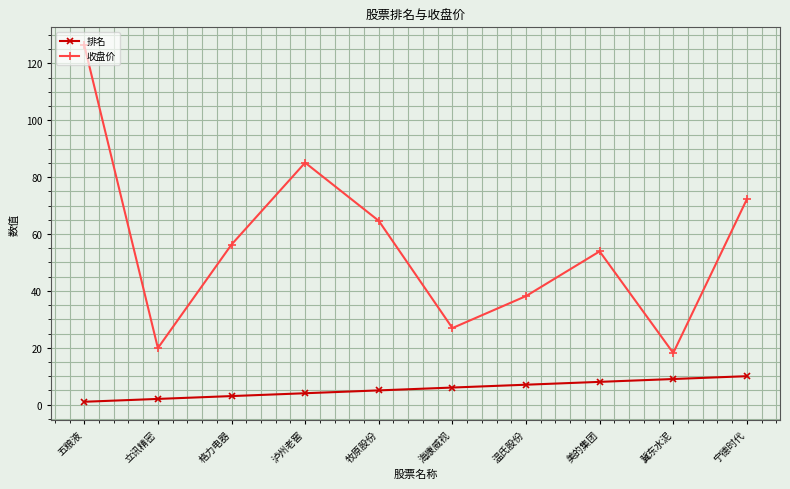

Which series changed the most between 五粮液 and 立讯精密?

收盘价